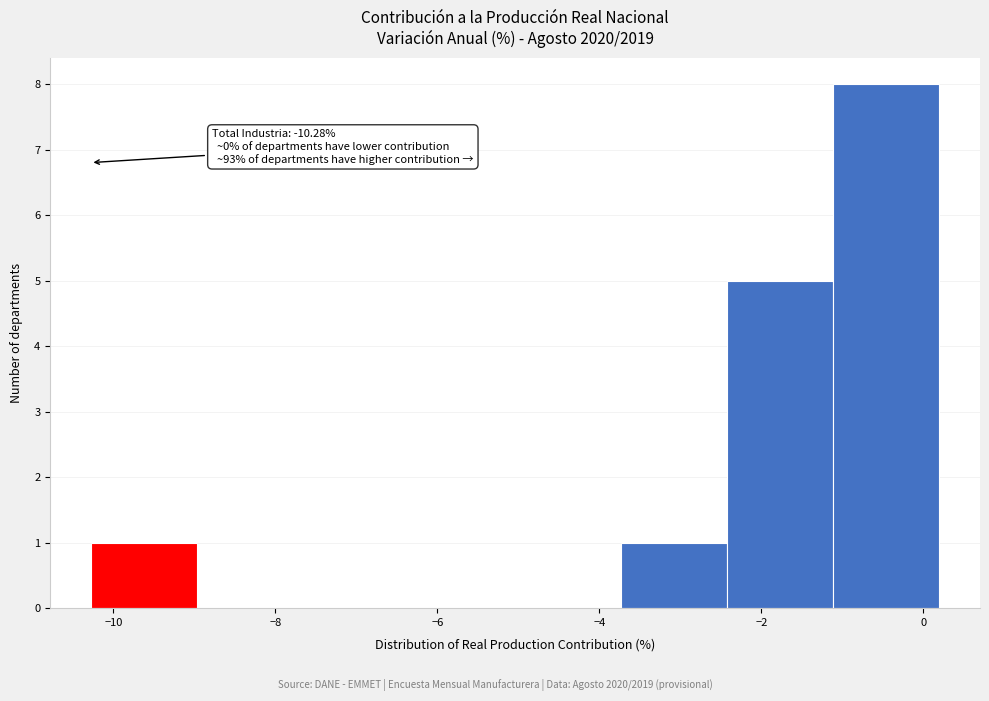

Over which range of the x-axis is the bar tallest?

-1.2 to 0.2